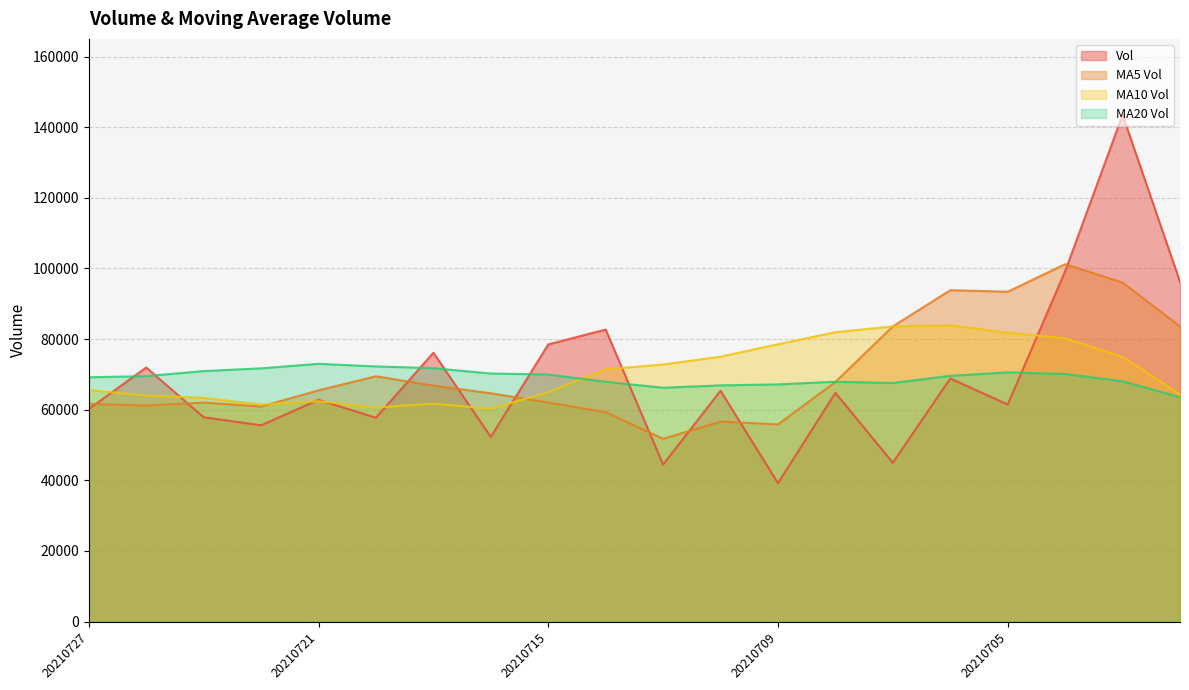

Where is the first local maximum for ma_v_20?

20210721